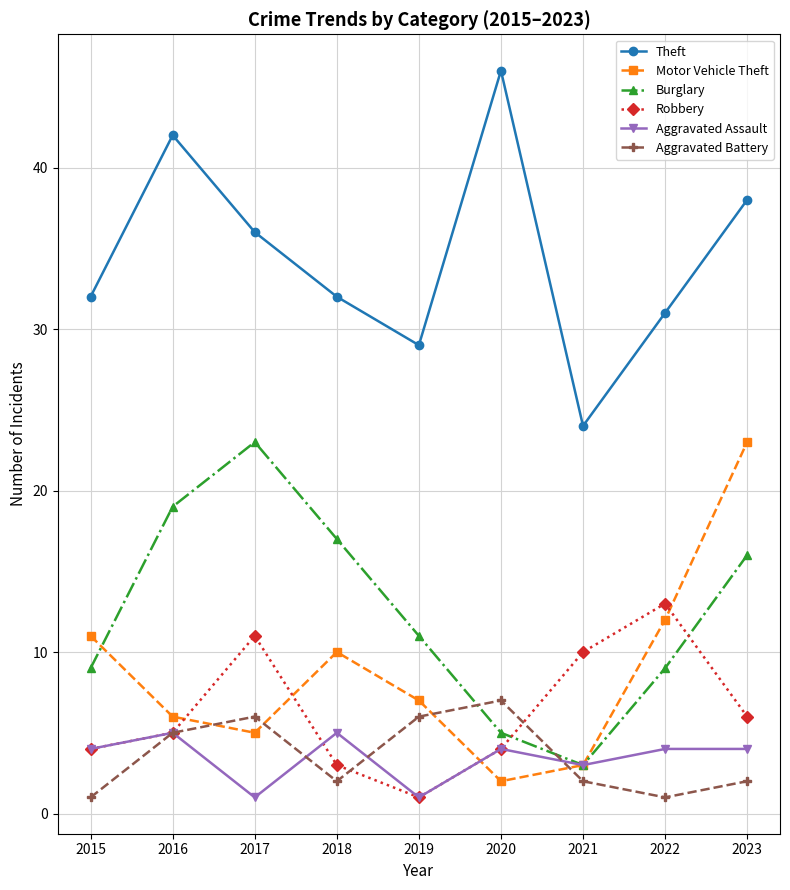

Read the Aggravated Battery value at 2019.

6